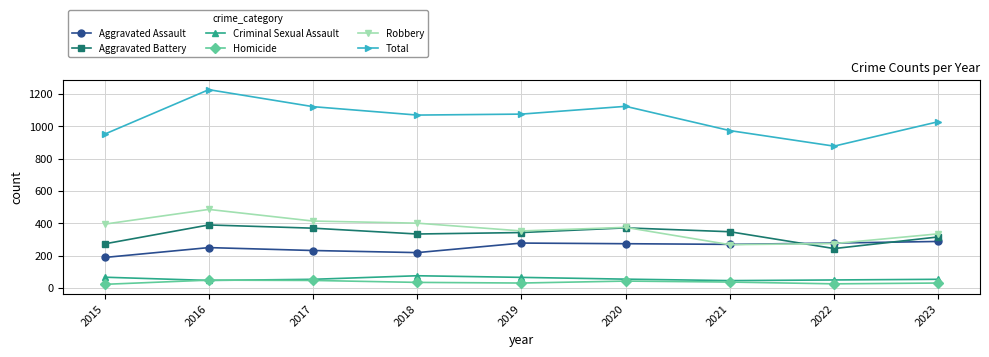

Does the chart have visible grid lines?

Yes